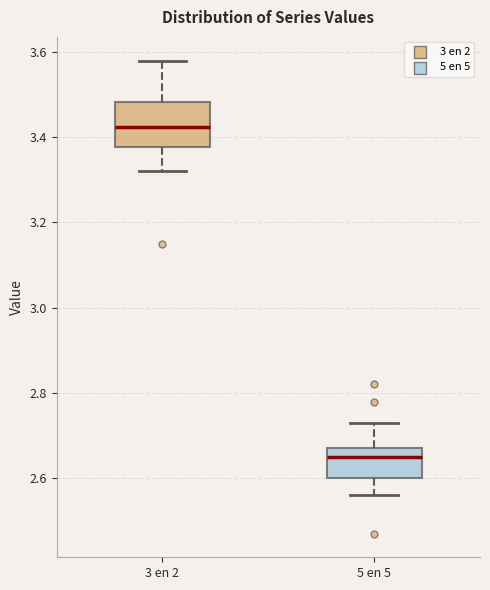

Reading left to right, transcribe this box plot: for each box, give where its median line is, the range the box spans, and where its two whiskers end, as read against the y-axis. The values are not printed on the chart, so give them approximately, as read against the axis.

3 en 2: median 3.42, box 3.38 to 3.48, whiskers 3.32 to 3.58
5 en 5: median 2.66, box 2.60 to 2.68, whiskers 2.56 to 2.74